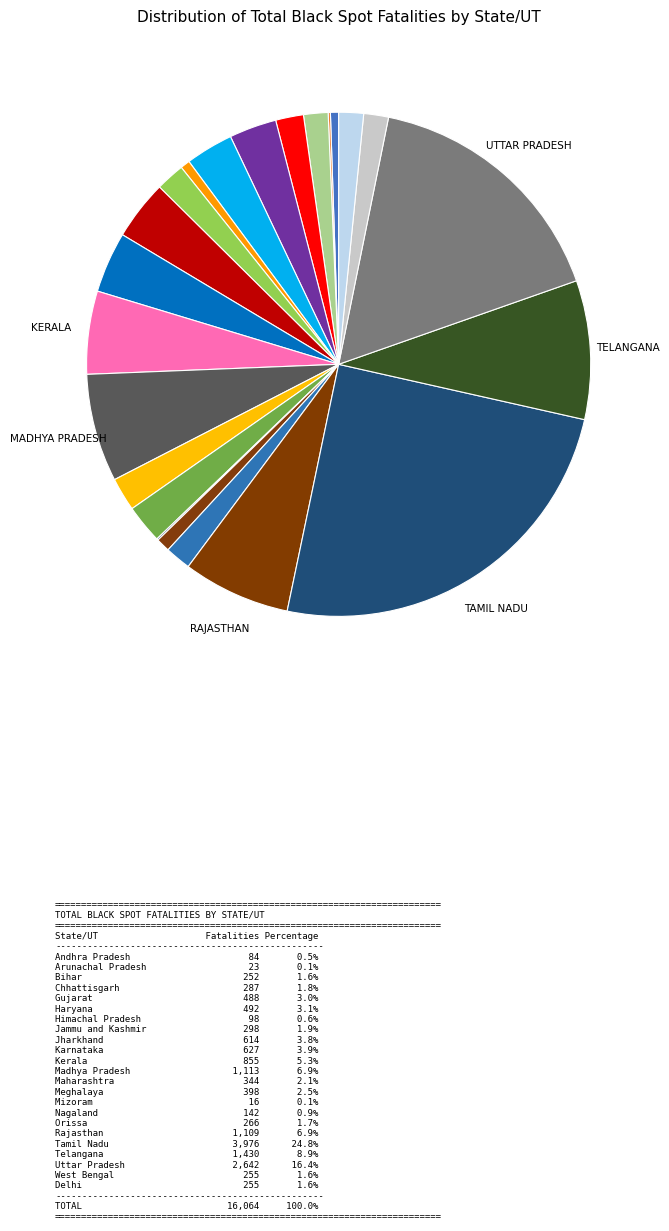

Count the number of slices in the pie.

23